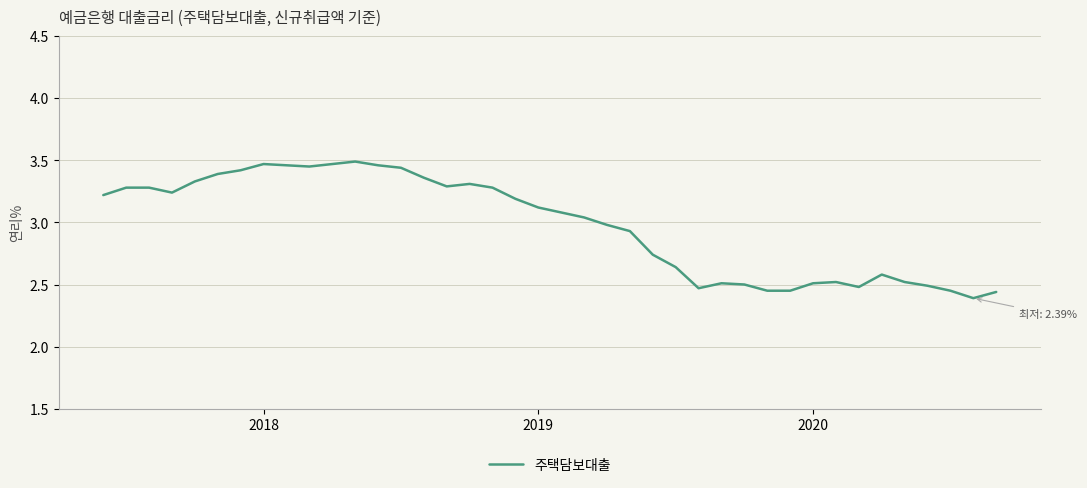

What is the difference between the maximum and minimum values?

1.1